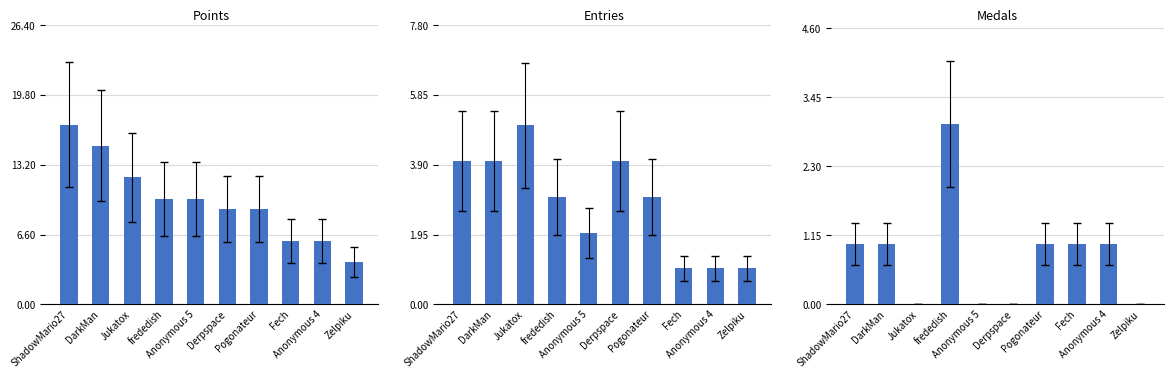

What is the label of the 8th bar from the right?

Jukatox